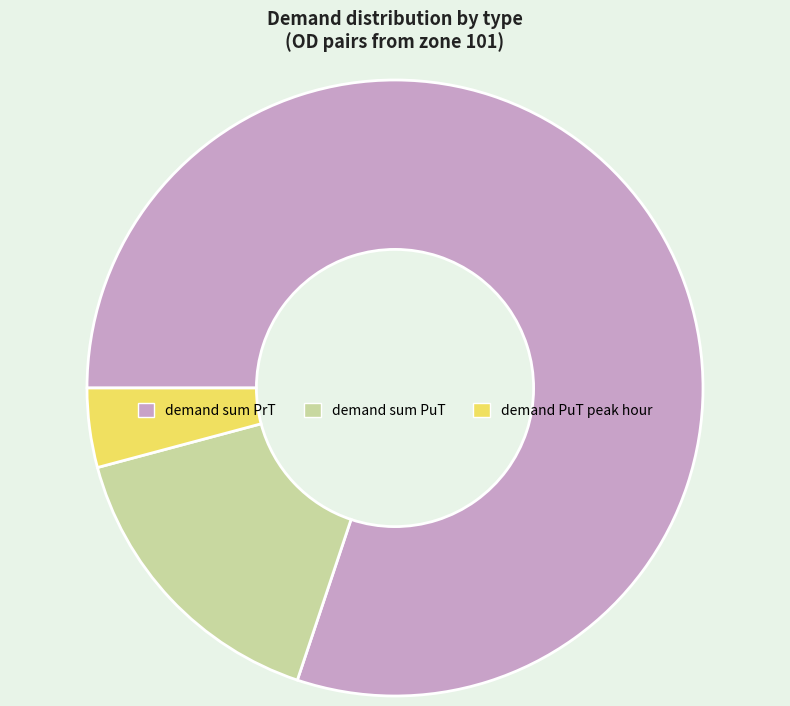

Between demand sum PrT and demand PuT peak hour, which is larger?

demand sum PrT